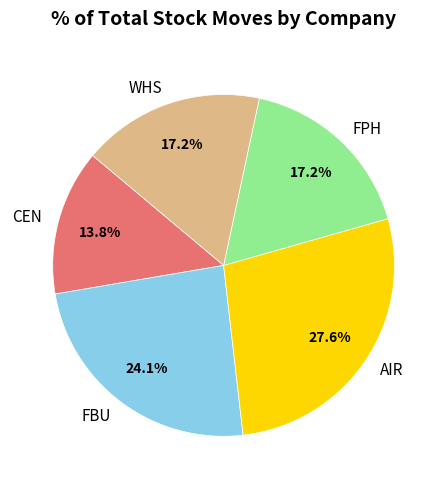

Combined, do FPH and WHS account for over 50%?

No